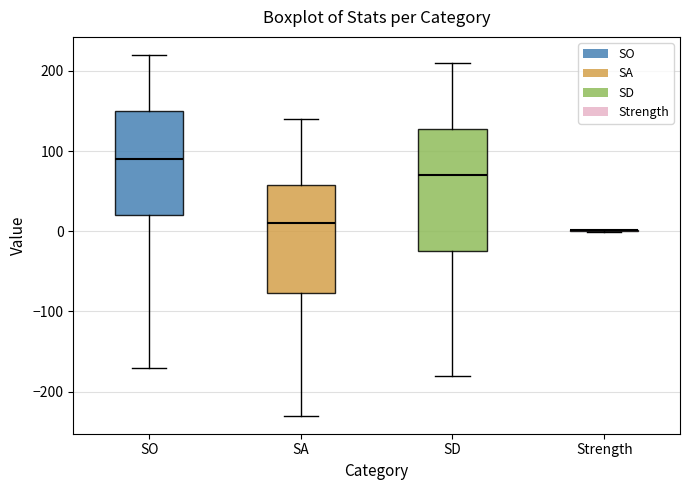

Where does the median line of the box for SO sit on the y-axis? The values are not printed on the chart, so give them approximately, as read against the axis.

90